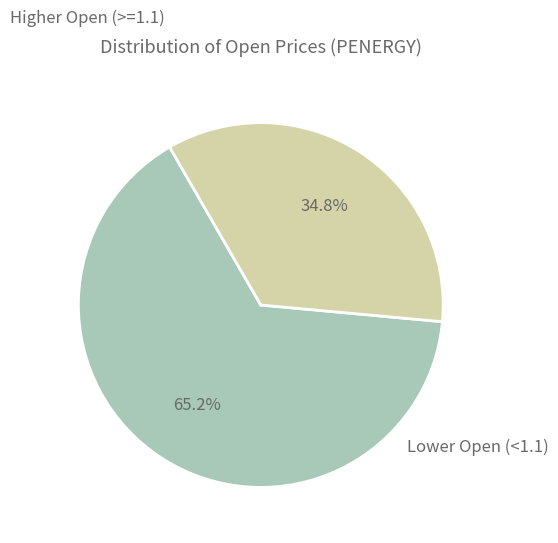

Is there a majority slice in this chart?

Yes